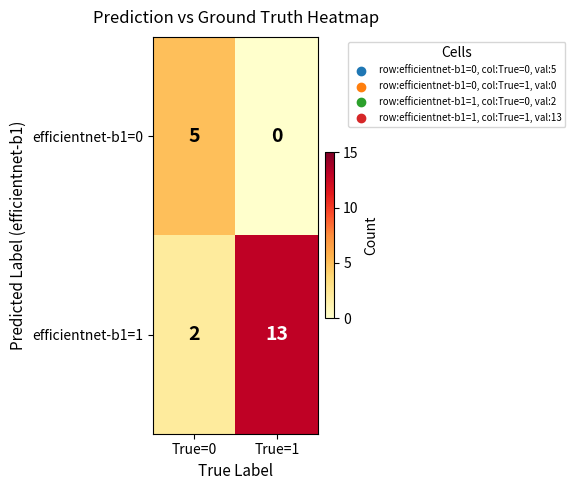

Between True=0 and True=1, which series saw the biggest shift?

efficientnet-b1=1